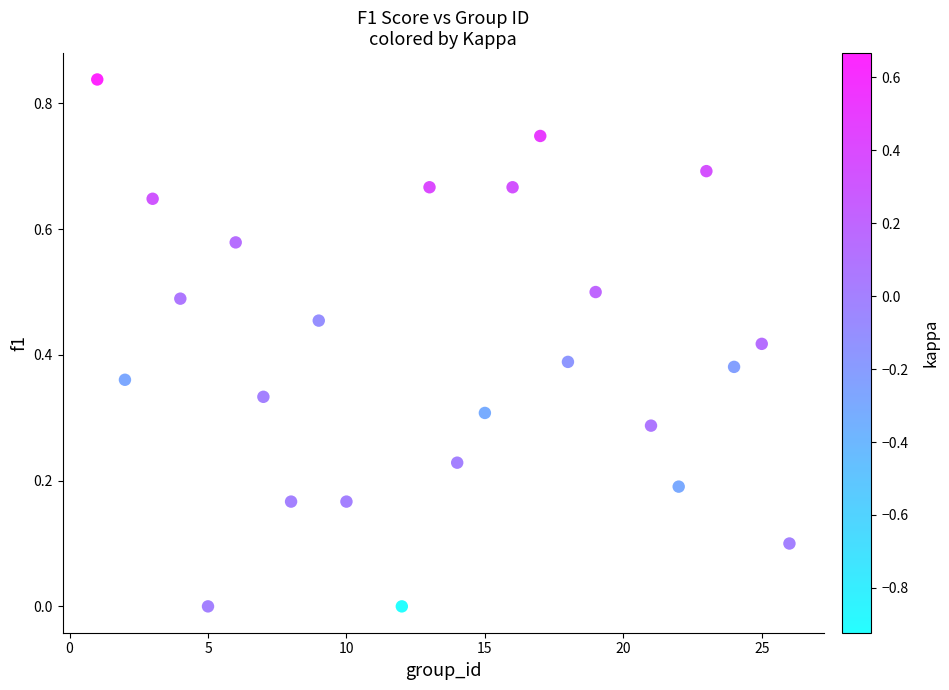

What is the range of X values (max minus min)?

25.0